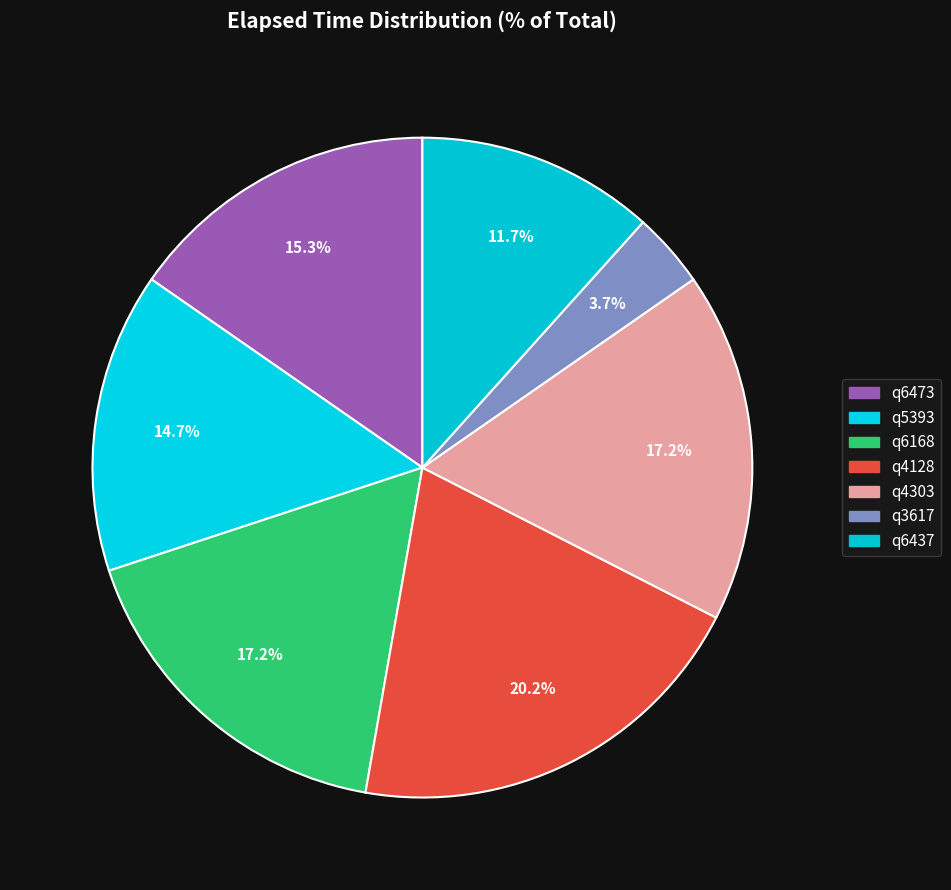

Which has a higher value, q4303 or q5393?

q4303